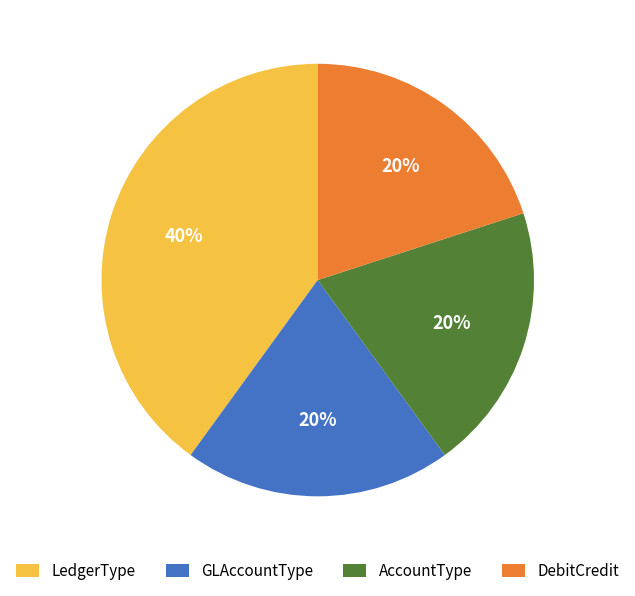

To the nearest percent, what percentage of the pie is AccountType?

20%